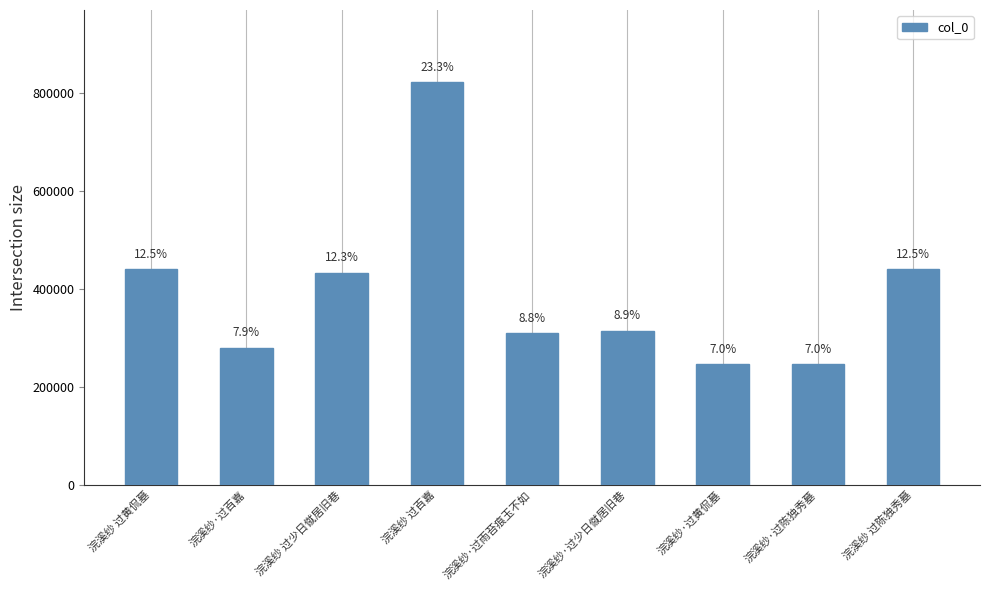

How many bars are there in total?

9